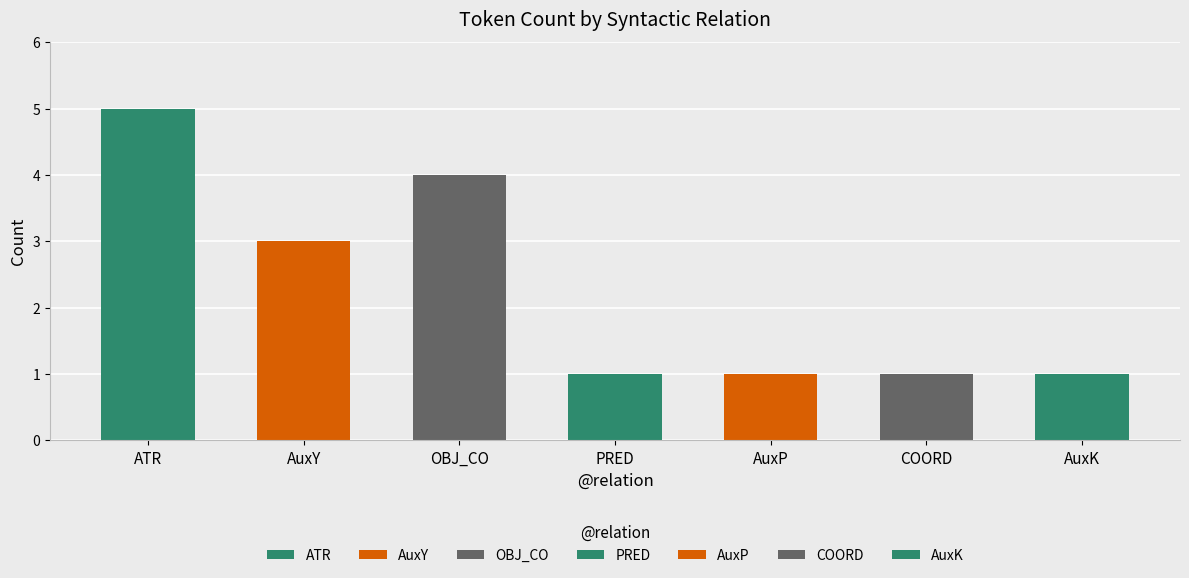

Rank the categories by value from highest to lowest.

ATR, OBJ_CO, AuxY, PRED, AuxP, COORD, AuxK